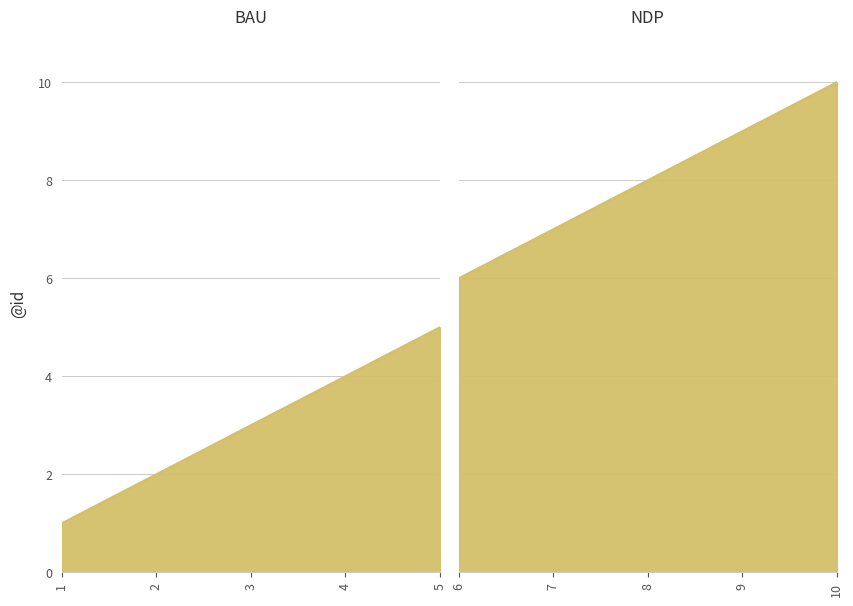

Count the values in the range 3 to 8.

6